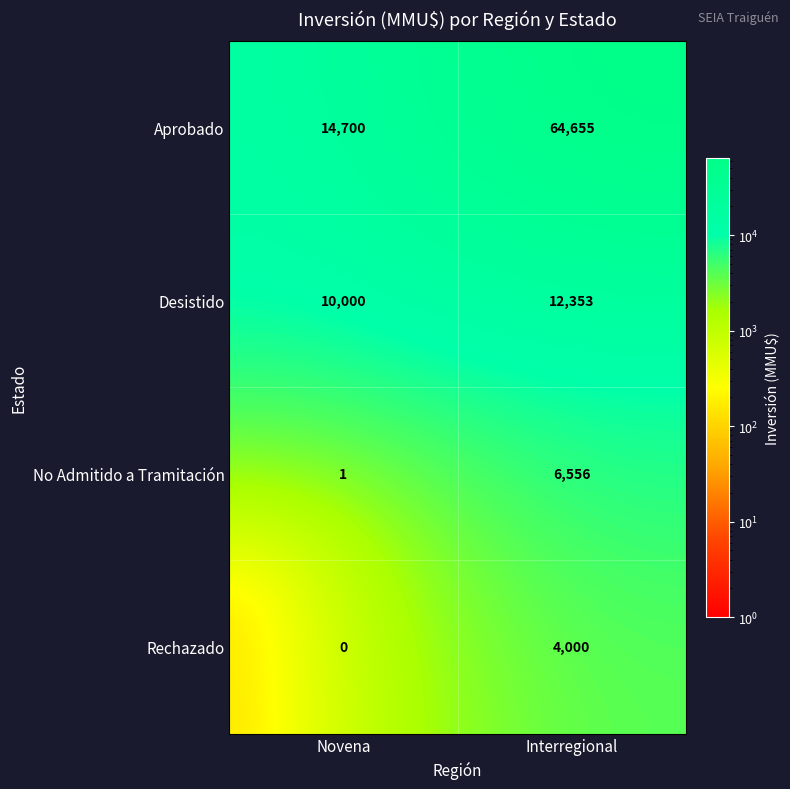

At Novena, list the series in order from largest to smallest.

Aprobado, Desistido, No Admitido a Tramitación, Rechazado